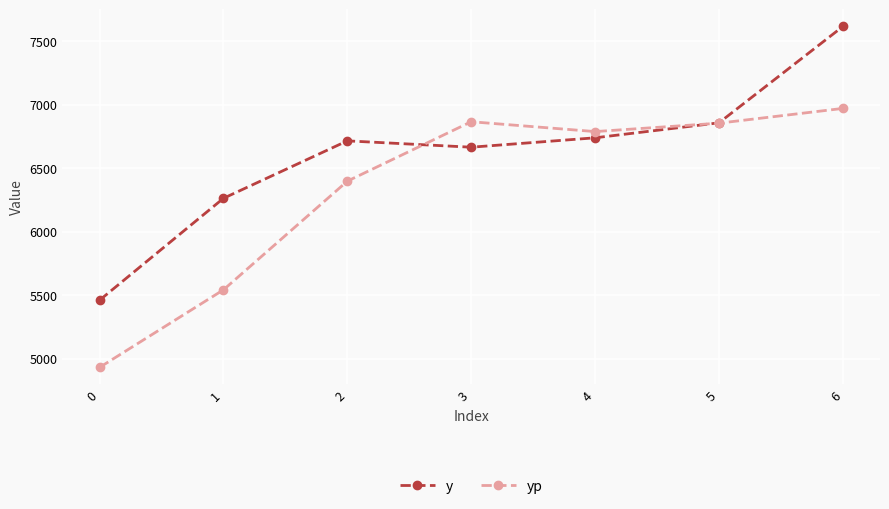

List the series in order of their overall mean, highest first.

y, yp